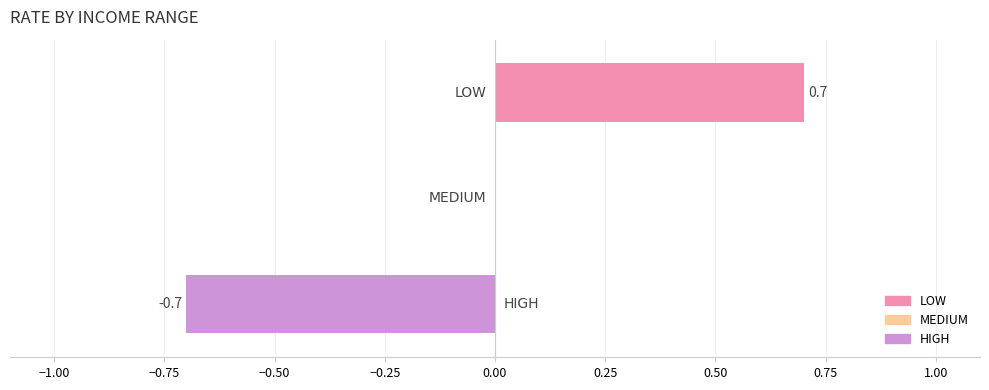

What is the greatest value displayed?

0.7